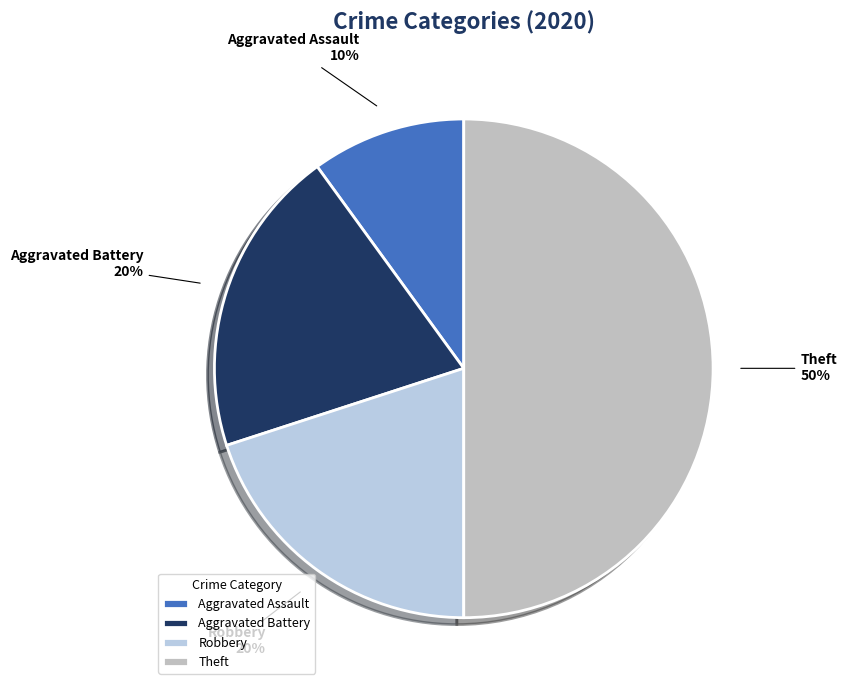

Do Theft and Robbery together represent more than half of the pie?

Yes